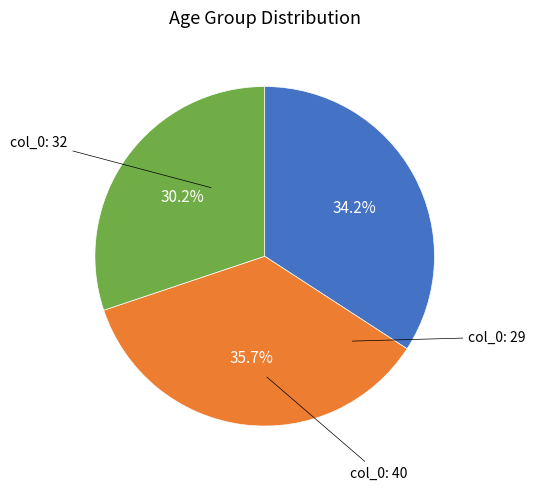

Does any single category account for the majority?

No